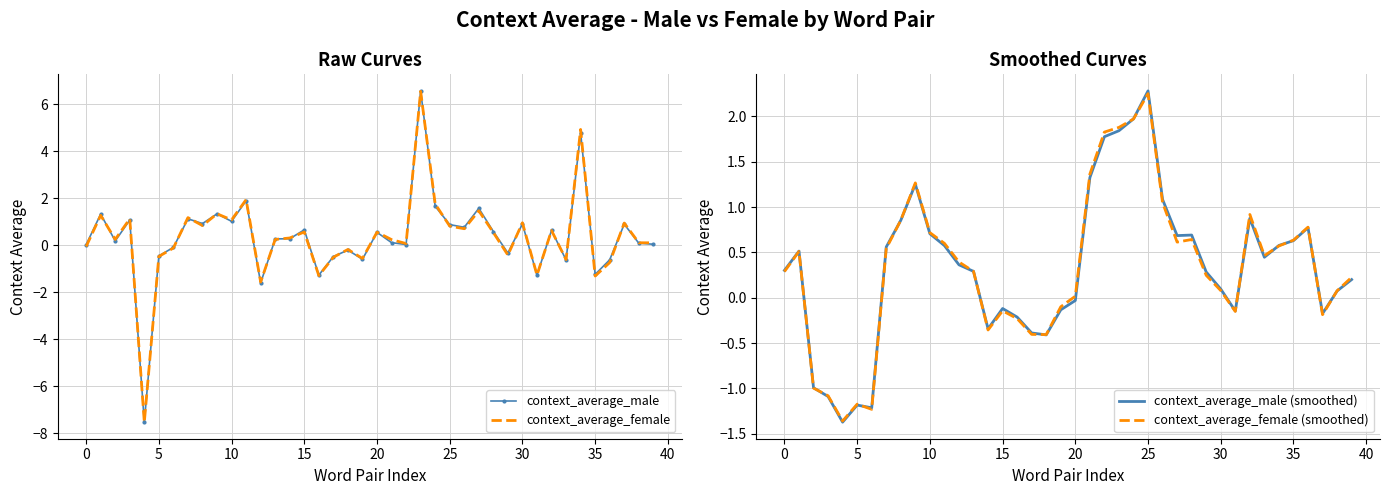

In context_average_male (smoothed), how many points are lower than both neighbors (excluding endpoints)?

8